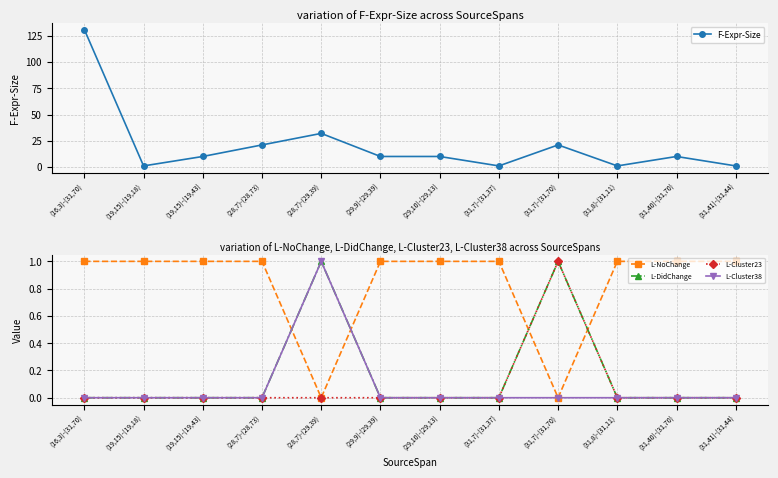

Reading left to right, extract all data points from this chart.

F-Expr-Size: (16,3)-(31,70)=131	(19,15)-(19,18)=1	(19,15)-(19,43)=10	(28,7)-(28,73)=21	(28,7)-(29,39)=32	(29,9)-(29,39)=10	(29,10)-(29,13)=10	(31,7)-(31,37)=1	(31,7)-(31,70)=21	(31,8)-(31,11)=1	(31,40)-(31,70)=10	(31,41)-(31,44)=1
L-NoChange: (16,3)-(31,70)=1	(19,15)-(19,18)=1	(19,15)-(19,43)=1	(28,7)-(28,73)=1	(28,7)-(29,39)=0	(29,9)-(29,39)=1	(29,10)-(29,13)=1	(31,7)-(31,37)=1	(31,7)-(31,70)=0	(31,8)-(31,11)=1	(31,40)-(31,70)=1	(31,41)-(31,44)=1
L-DidChange: (16,3)-(31,70)=0	(19,15)-(19,18)=0	(19,15)-(19,43)=0	(28,7)-(28,73)=0	(28,7)-(29,39)=1	(29,9)-(29,39)=0	(29,10)-(29,13)=0	(31,7)-(31,37)=0	(31,7)-(31,70)=1	(31,8)-(31,11)=0	(31,40)-(31,70)=0	(31,41)-(31,44)=0
L-Cluster23: (16,3)-(31,70)=0	(19,15)-(19,18)=0	(19,15)-(19,43)=0	(28,7)-(28,73)=0	(28,7)-(29,39)=0	(29,9)-(29,39)=0	(29,10)-(29,13)=0	(31,7)-(31,37)=0	(31,7)-(31,70)=1	(31,8)-(31,11)=0	(31,40)-(31,70)=0	(31,41)-(31,44)=0
L-Cluster38: (16,3)-(31,70)=0	(19,15)-(19,18)=0	(19,15)-(19,43)=0	(28,7)-(28,73)=0	(28,7)-(29,39)=1	(29,9)-(29,39)=0	(29,10)-(29,13)=0	(31,7)-(31,37)=0	(31,7)-(31,70)=0	(31,8)-(31,11)=0	(31,40)-(31,70)=0	(31,41)-(31,44)=0